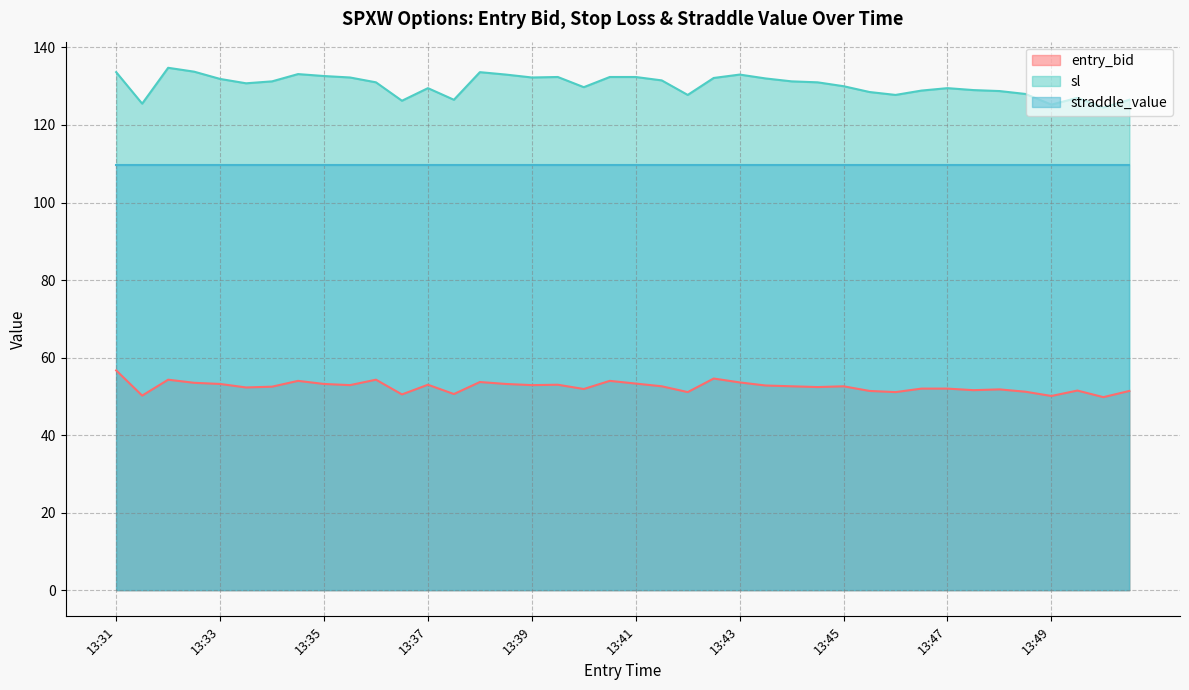

What is the value of the entry_bid point at the 22nd from the left?

53.3